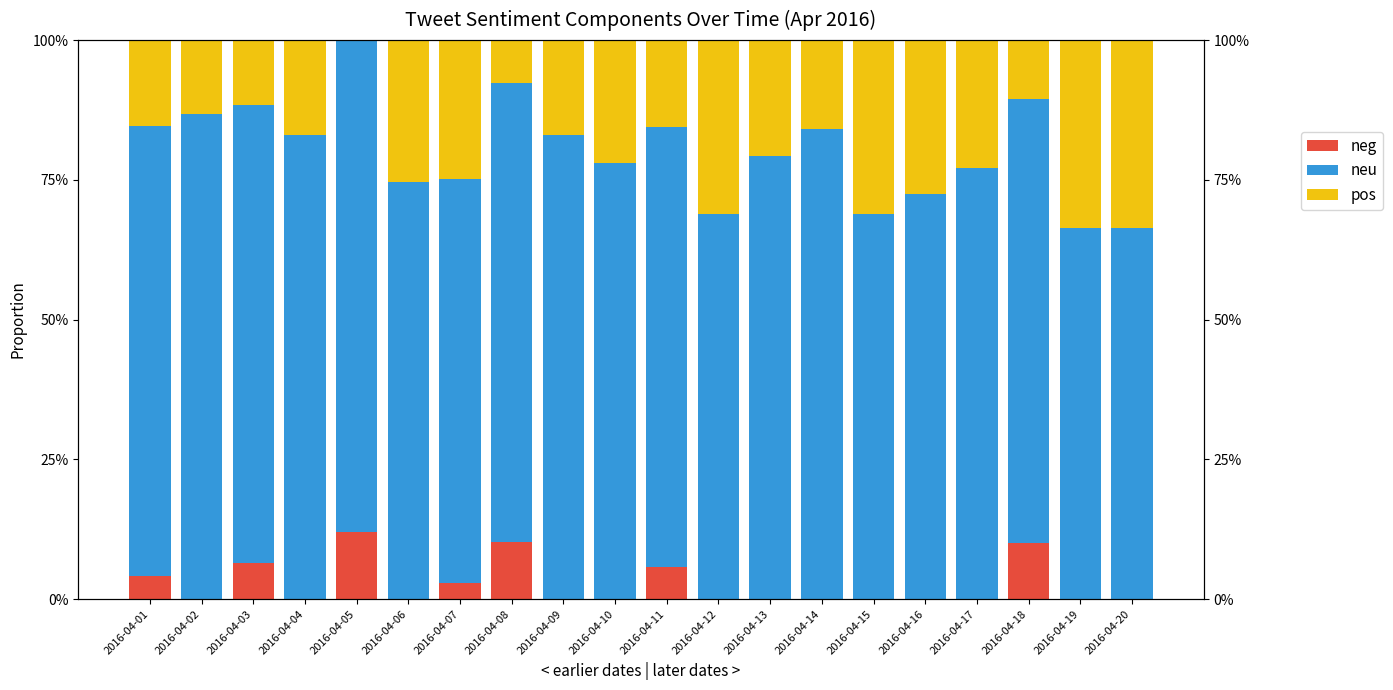

What is the average value of the pos series?

0.2